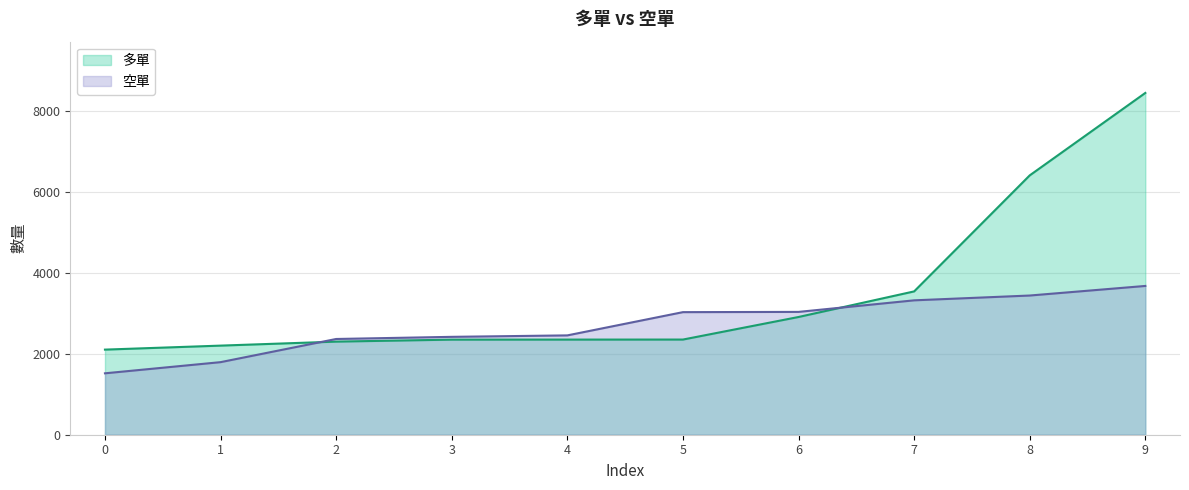

Rank the series by their average value, from lowest to highest.

空單, 多單